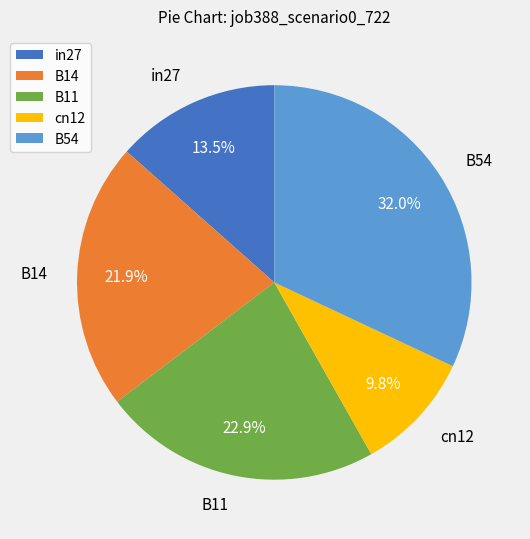

How many segments does this pie chart have?

5